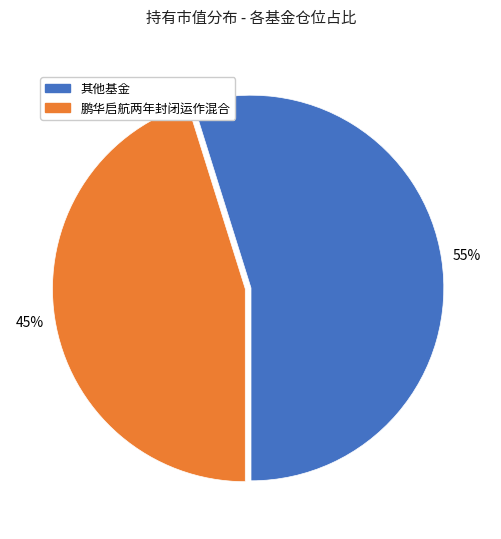

Is there any slice that represents more than half of the pie?

Yes